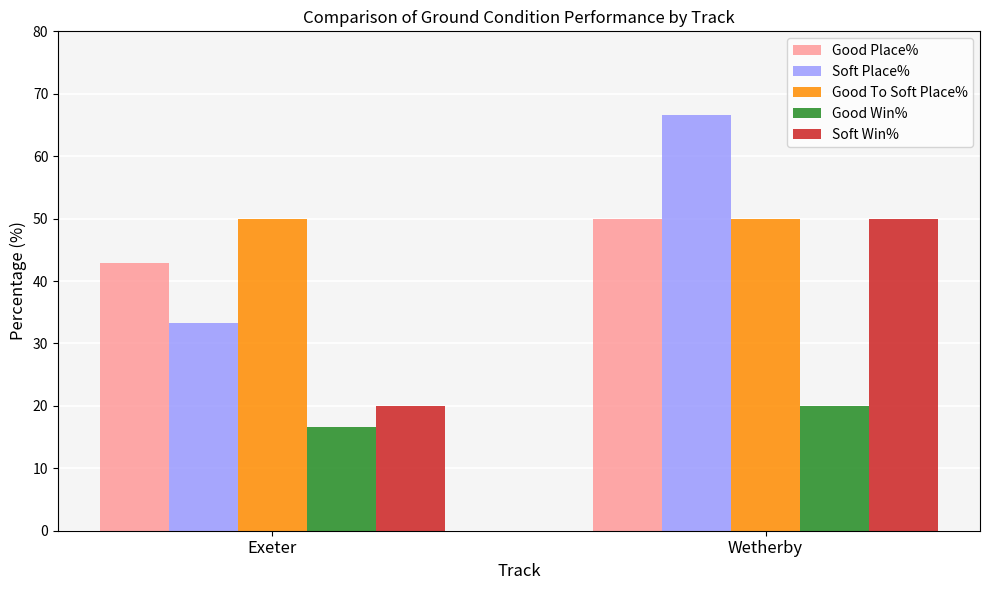

What is the total value across all series at Wetherby?

236.7